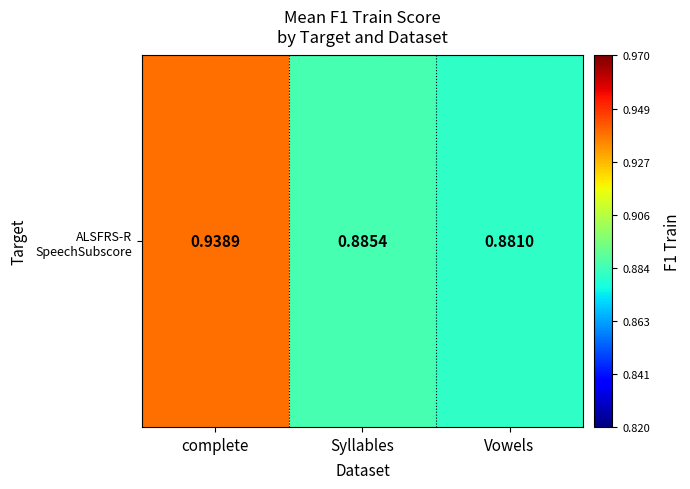

Which label corresponds to the largest value in the chart?

complete